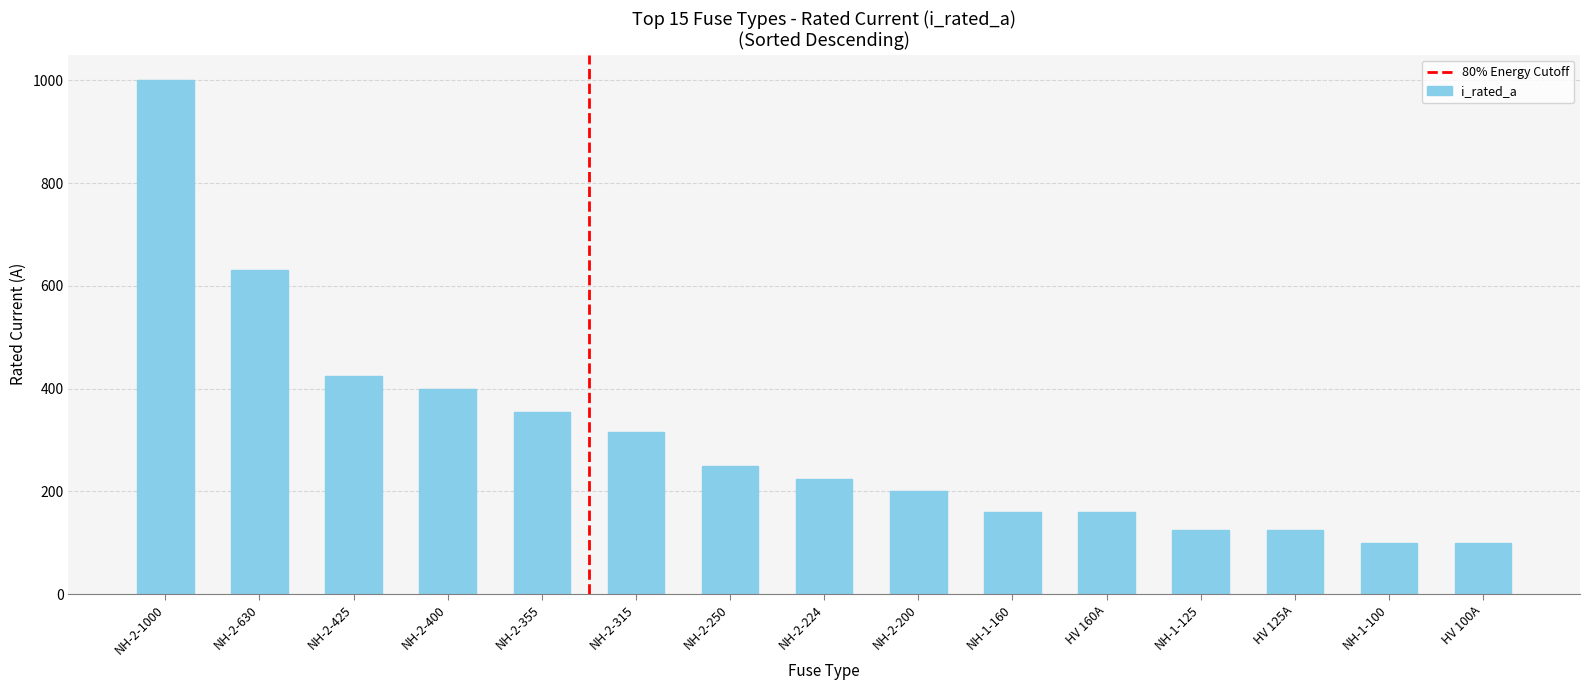

Where is the data nearest to the value 550?

NH-2-630